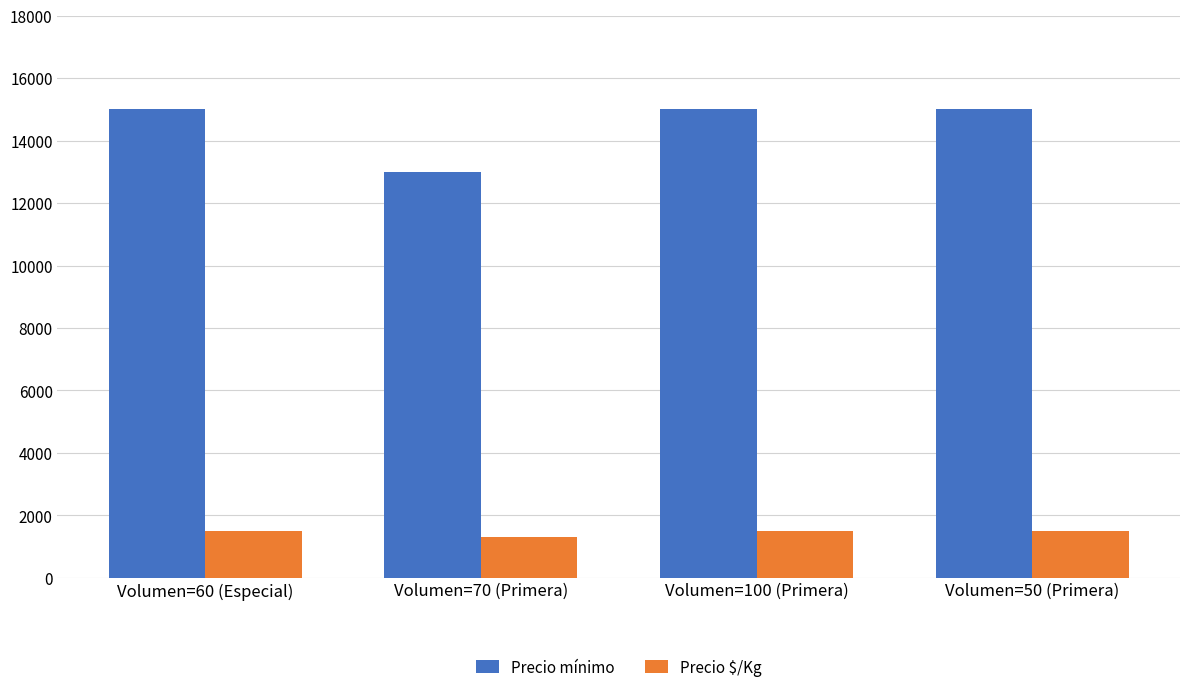

Rank the series at Volumen=50 (Primera) from lowest to highest value.

Precio $/Kg, Precio mínimo